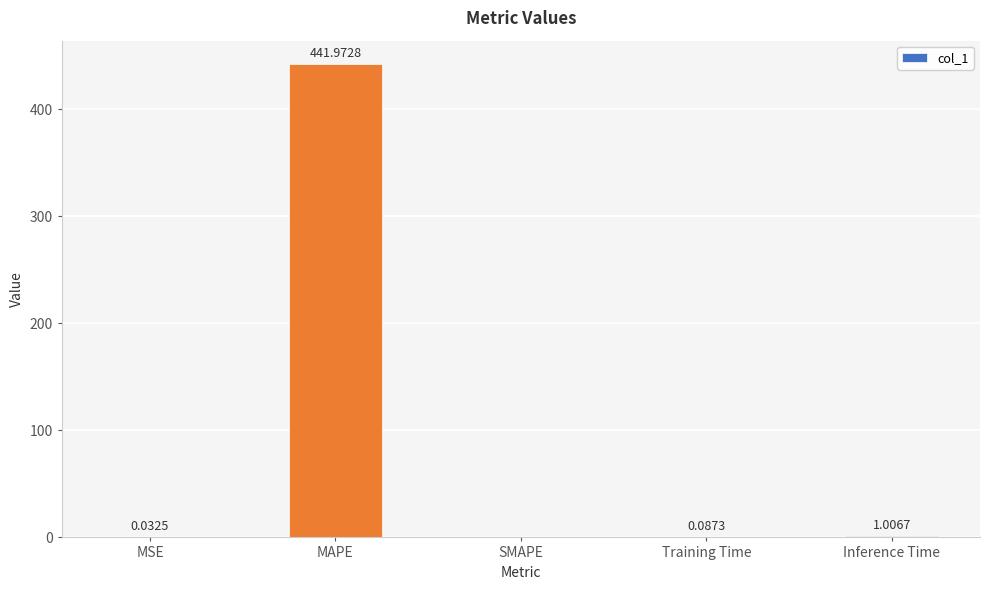

How many values exceed 0?

4